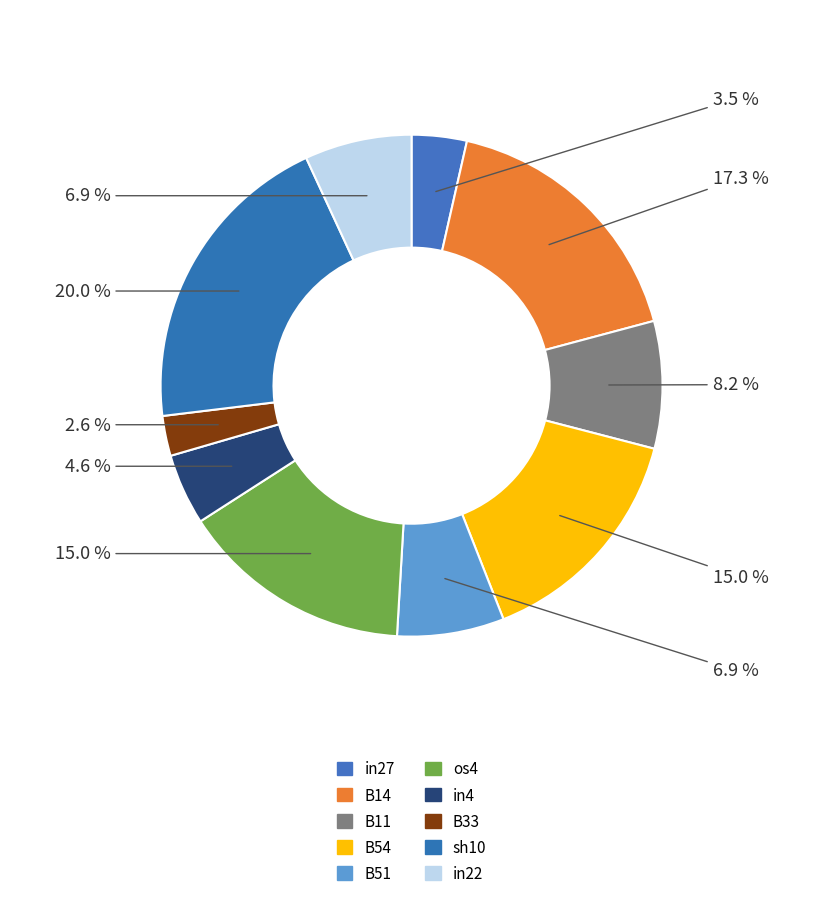

How many slices are in this pie chart?

10